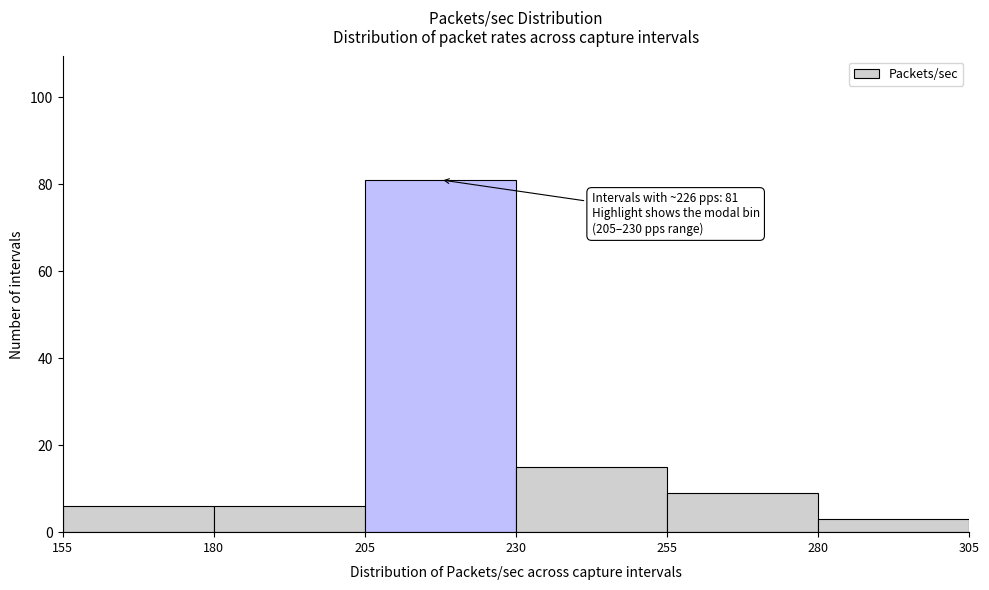

Which range on the x-axis has the tallest bar?

205 to 230